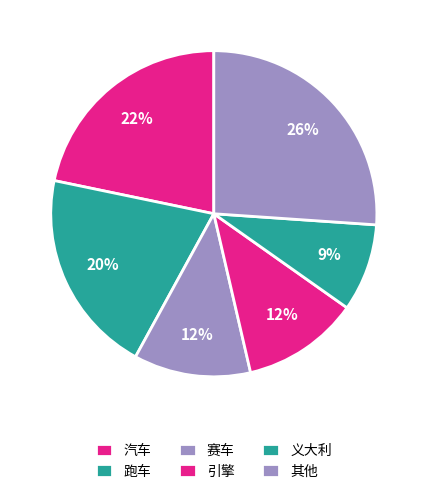

Approximately how many times larger is the value at 义大利 compared to 汽车?

0.4